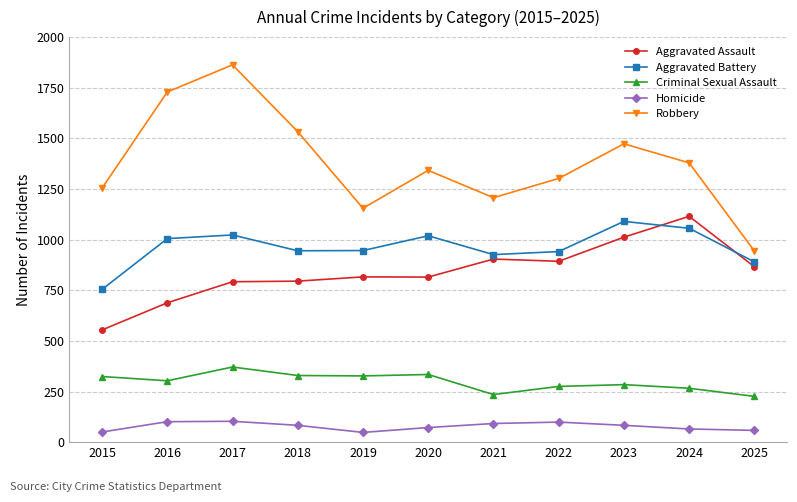

Which series has the largest range (max minus min)?

Robbery